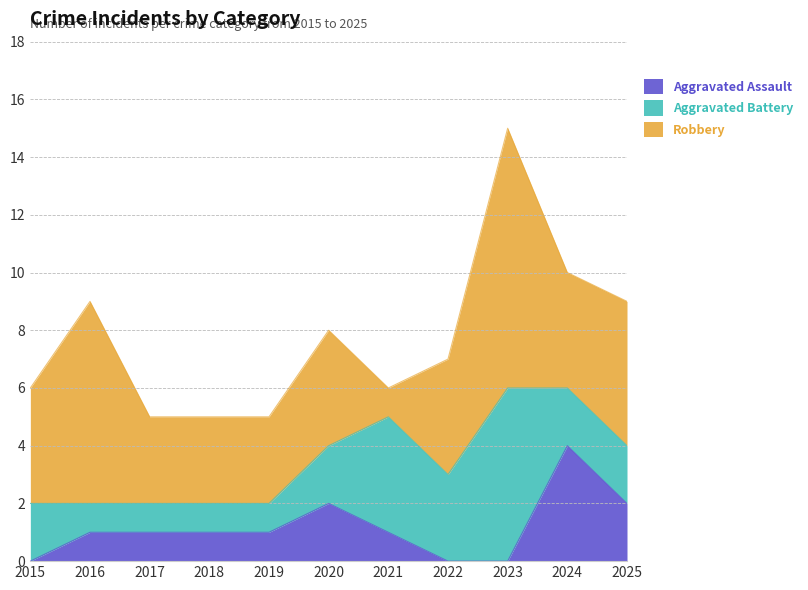

What is the value of the Robbery point at the 3rd from the left?

3